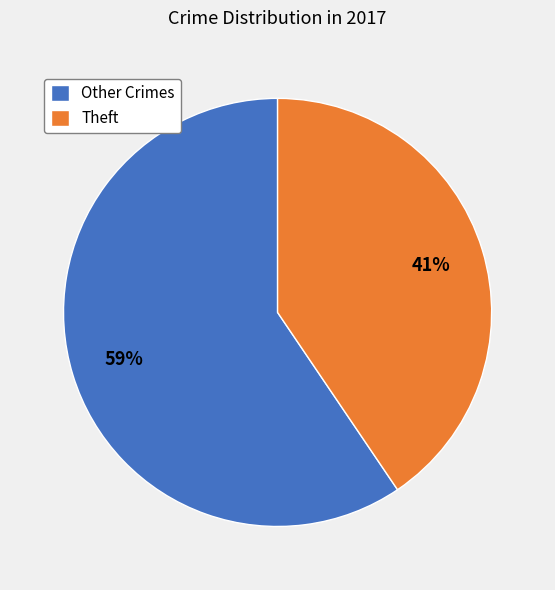

Which slice is the smallest?

Theft